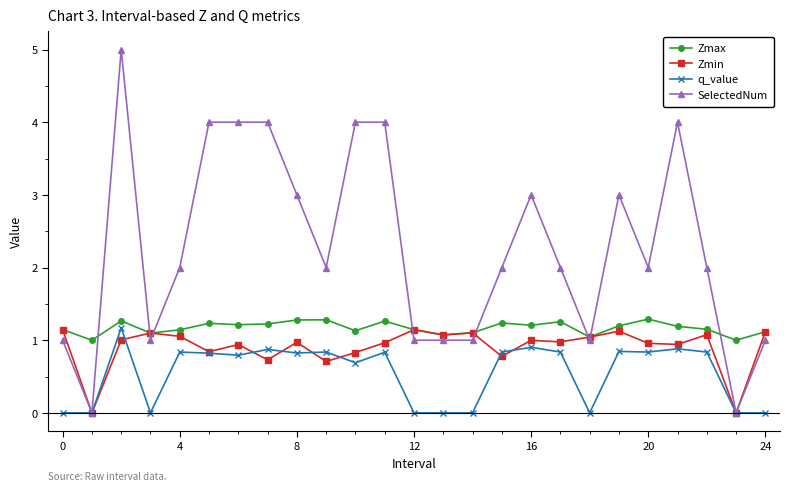

Rank the series by their average value, from lowest to highest.

q_value, Zmin, Zmax, SelectedNum